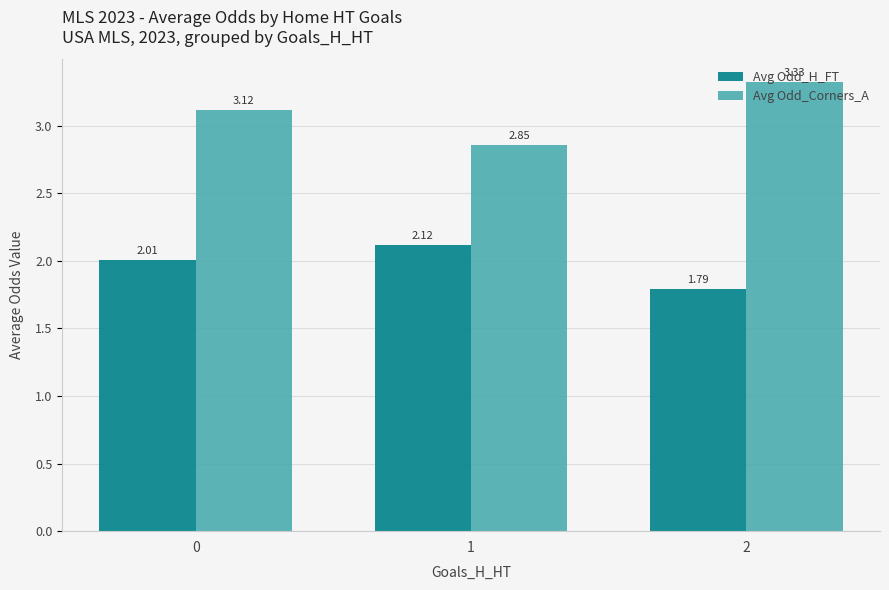

Which series has the largest total across all categories?

Avg Odd_Corners_A